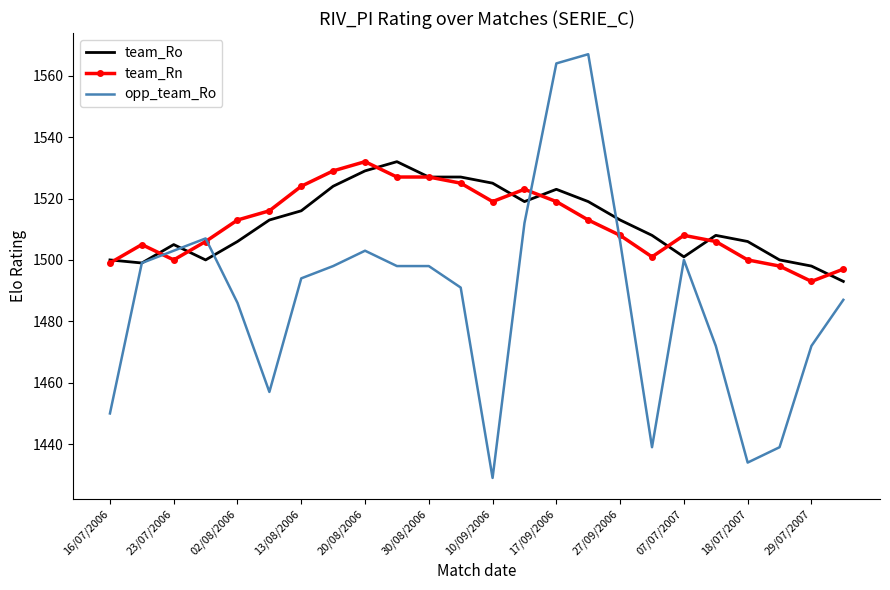

What is the lowest value of the opp_team_Ro series?

1429